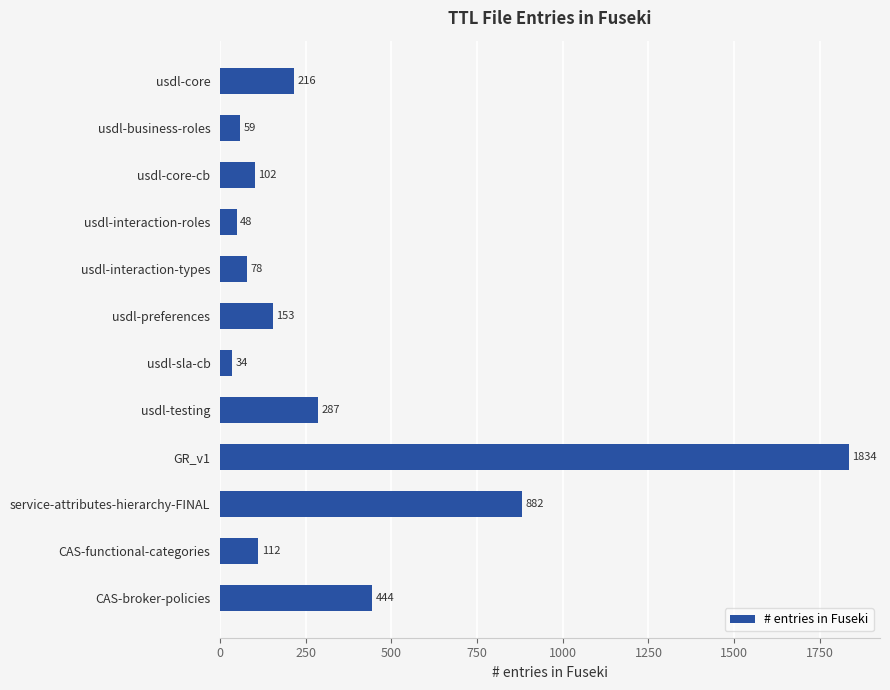

Reading top to bottom, what are all the values shown in this chart?

usdl-core=216	usdl-business-roles=59	usdl-core-cb=102	usdl-interaction-roles=48	usdl-interaction-types=78	usdl-preferences=153	usdl-sla-cb=34	usdl-testing=287	GR_v1=1834	service-attributes-hierarchy-FINAL=882	CAS-functional-categories=112	CAS-broker-policies=444